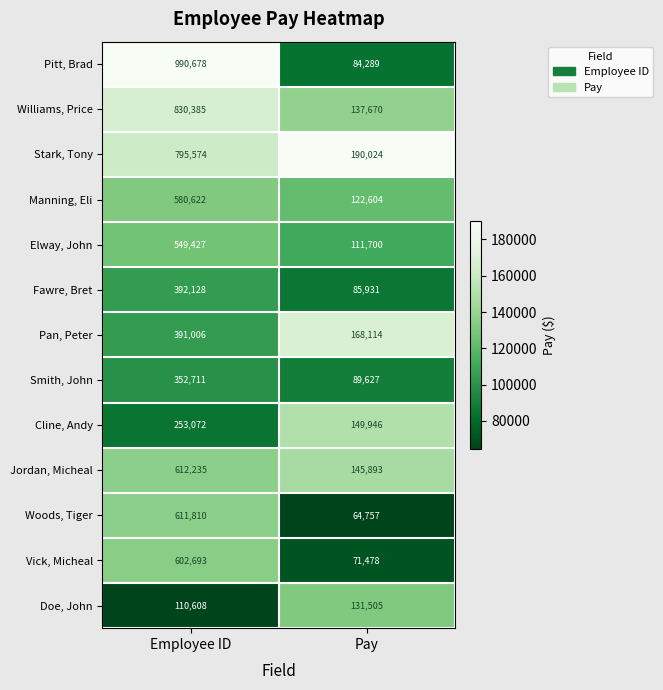

Which series has the widest spread of values?

Pitt, Brad